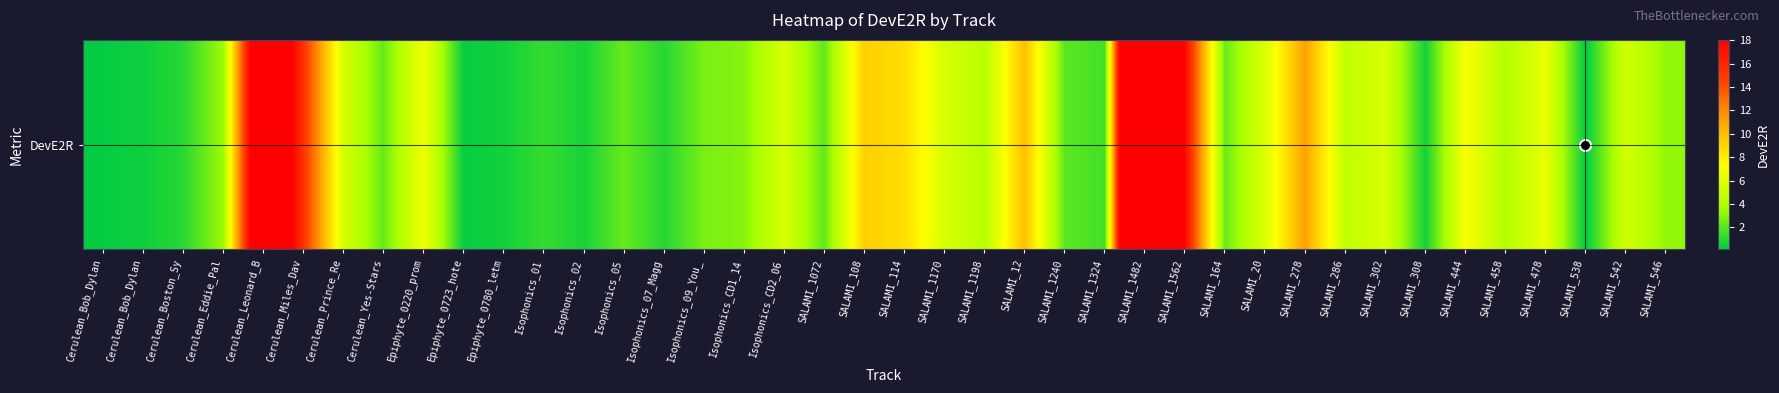

What is the smallest value displayed?

0.1